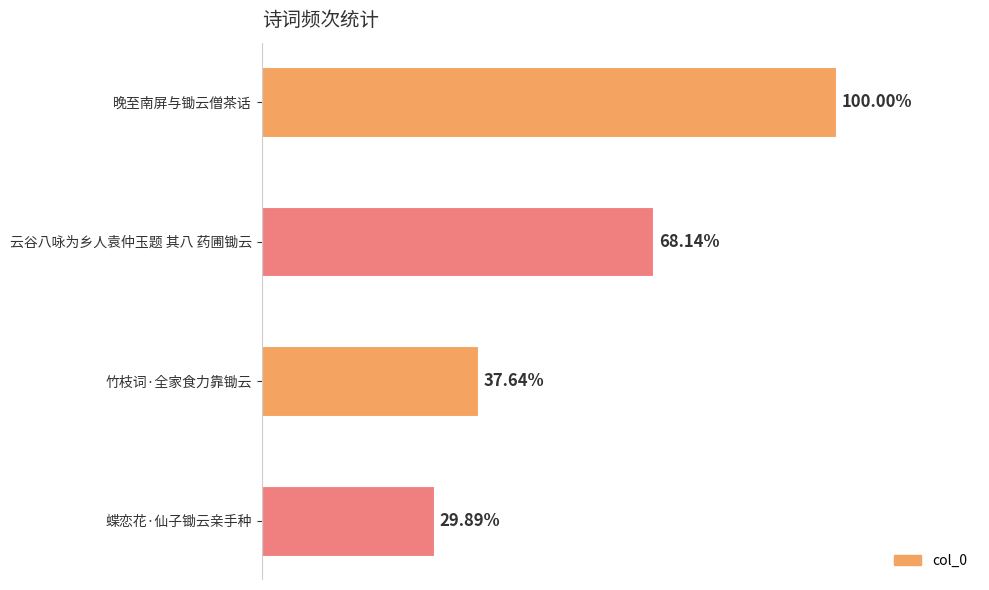

Does the chart contain any negative values?

No